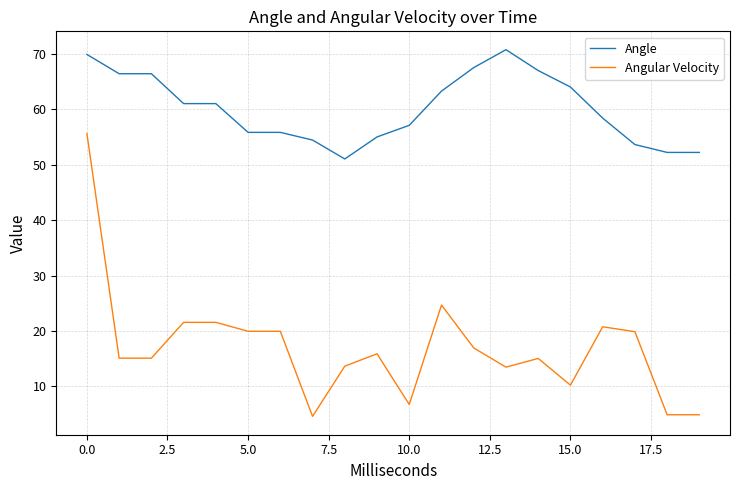

What is the maximum value for Angle?

70.7